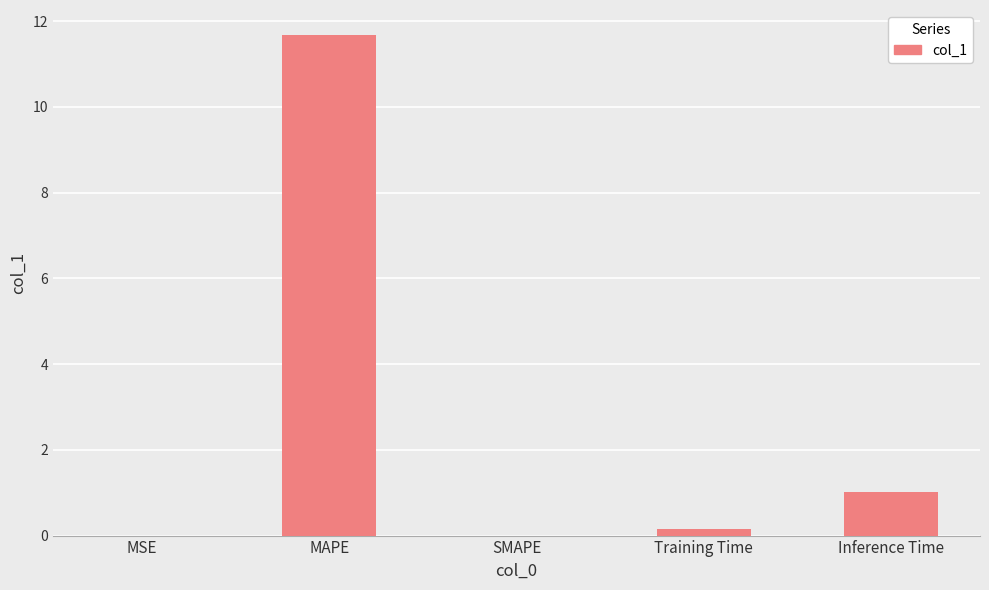

Which label corresponds to the largest value in the chart?

MAPE